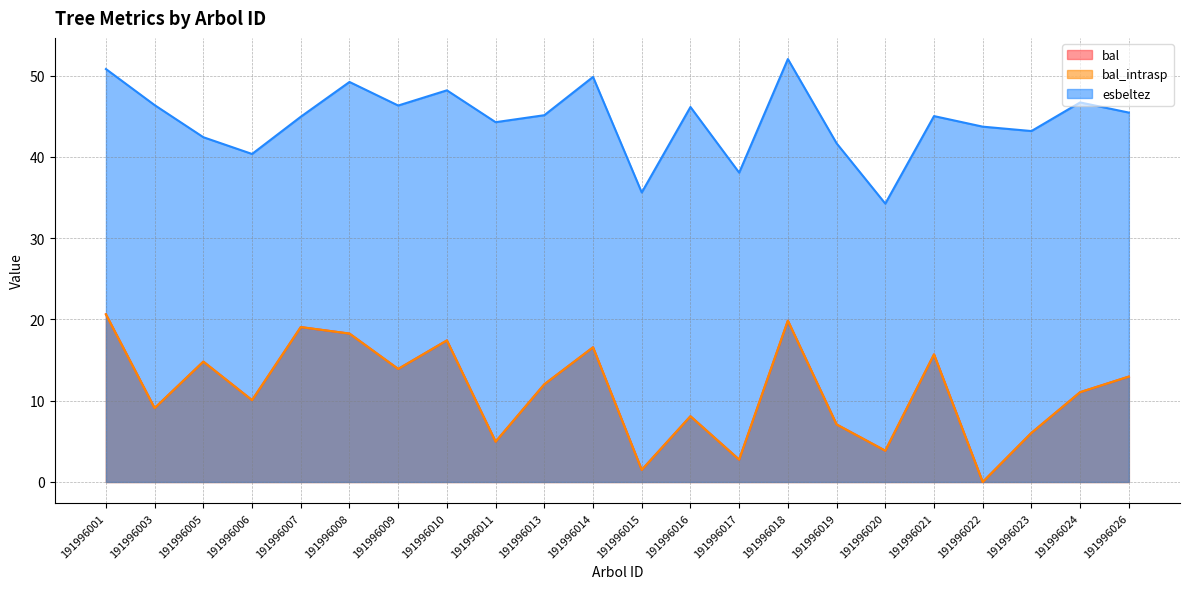

Is it true that esbeltez equals 63.1 at 191996005?

False